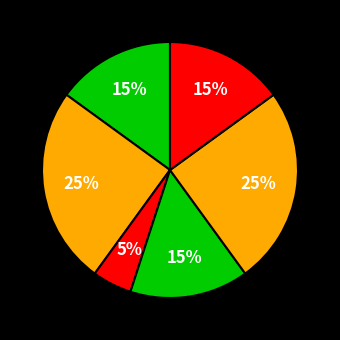

Count the number of slices in the pie.

6